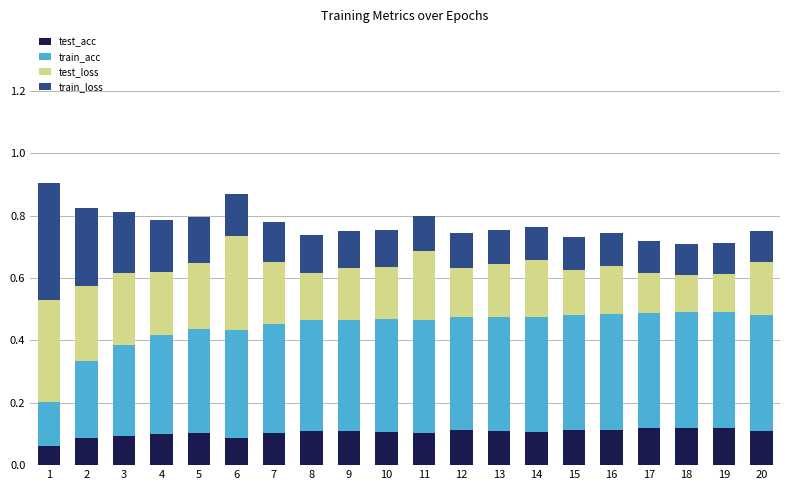

What is the total value across all series at 16?

0.7